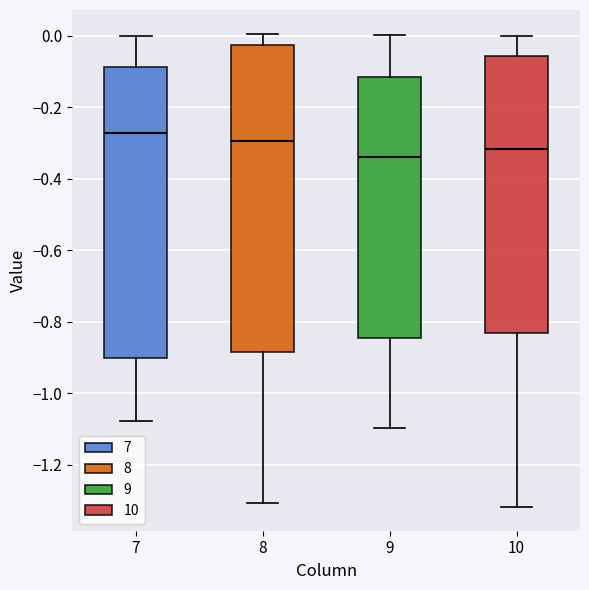

Which box is the tallest, from its lower edge to its upper edge?

8